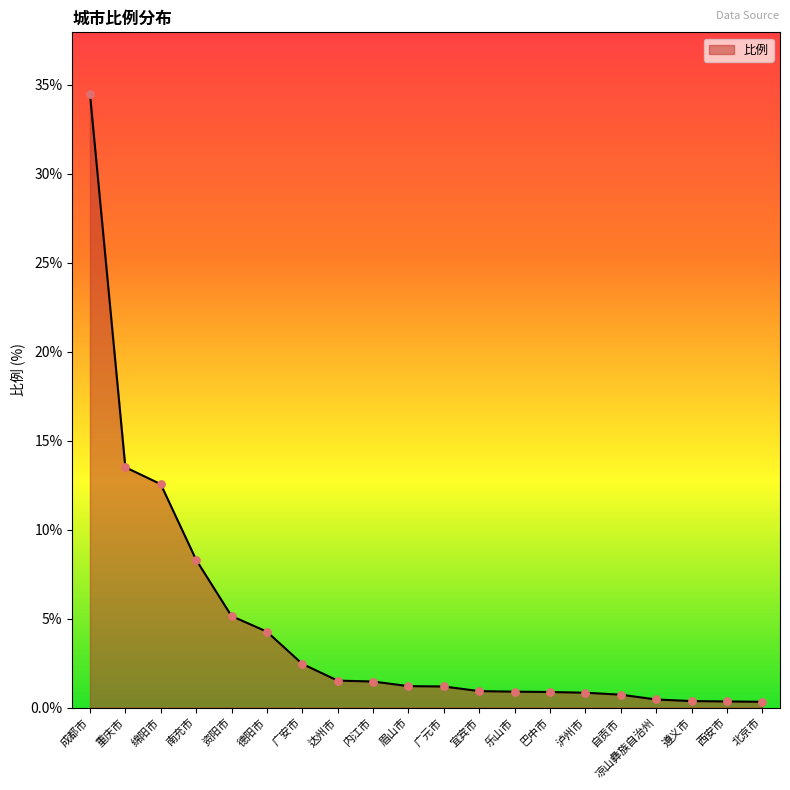

What is the change in value from 资阳市 to 达州市?

-3.6